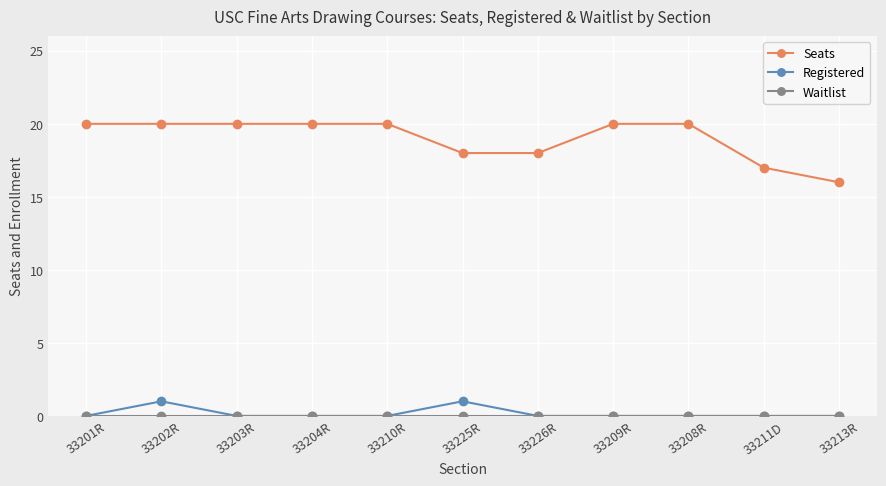

What is the spread (max minus min) of values at 33202R?

20